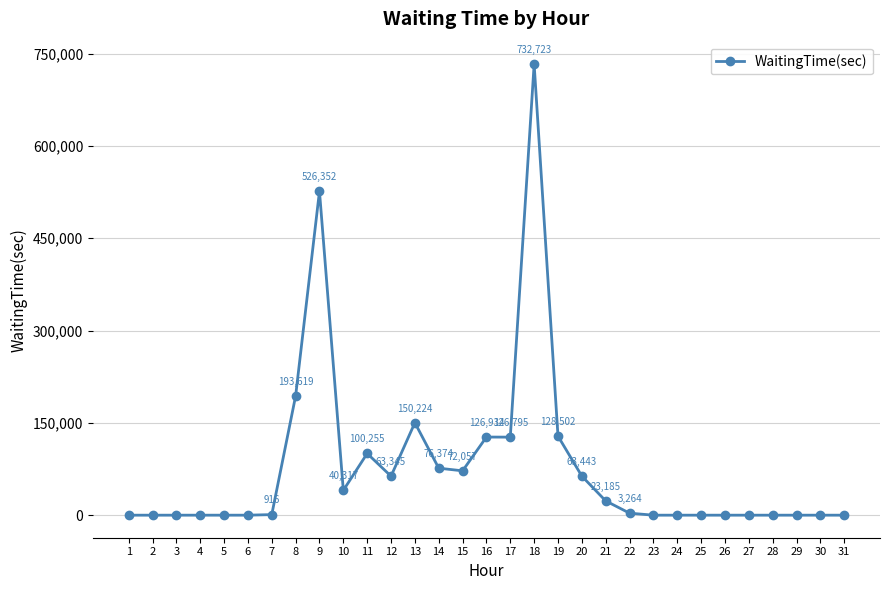

Which has a higher value, 29 or 19?

19